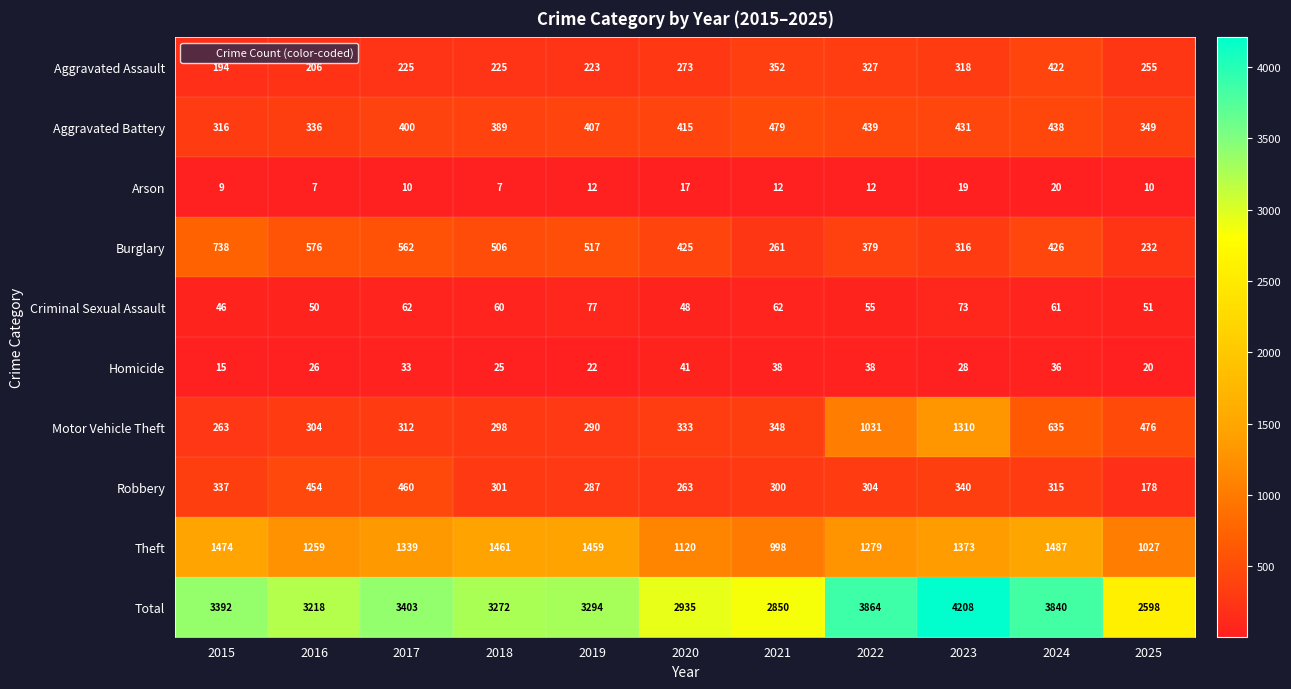

True or false: Homicide has a value of 33 at 2025.

False